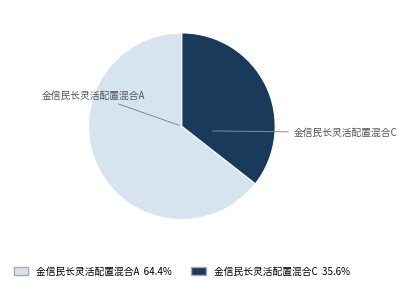

Is it true that 金信民长灵活配置混合A is 64% of the pie?

True